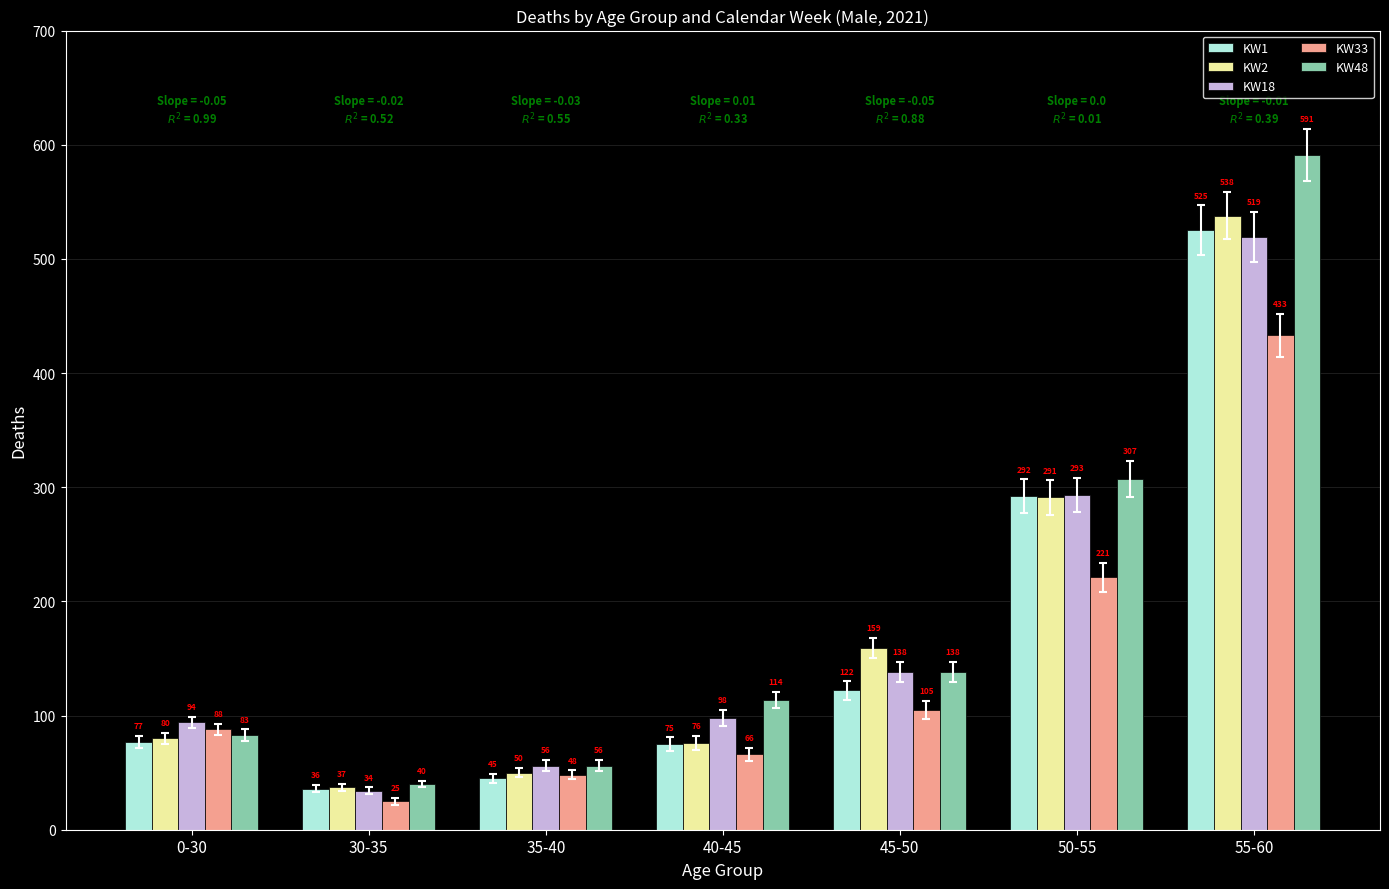

What are all the series names shown in the legend?

KW1, KW2, KW18, KW33, KW48